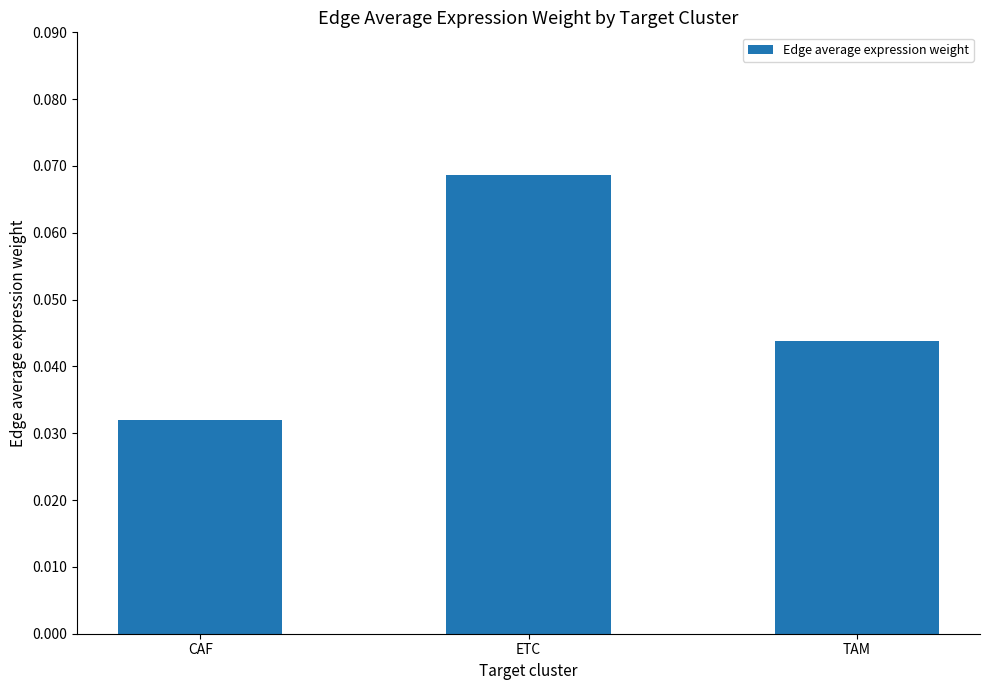

How many values are between 0 and 1?

3